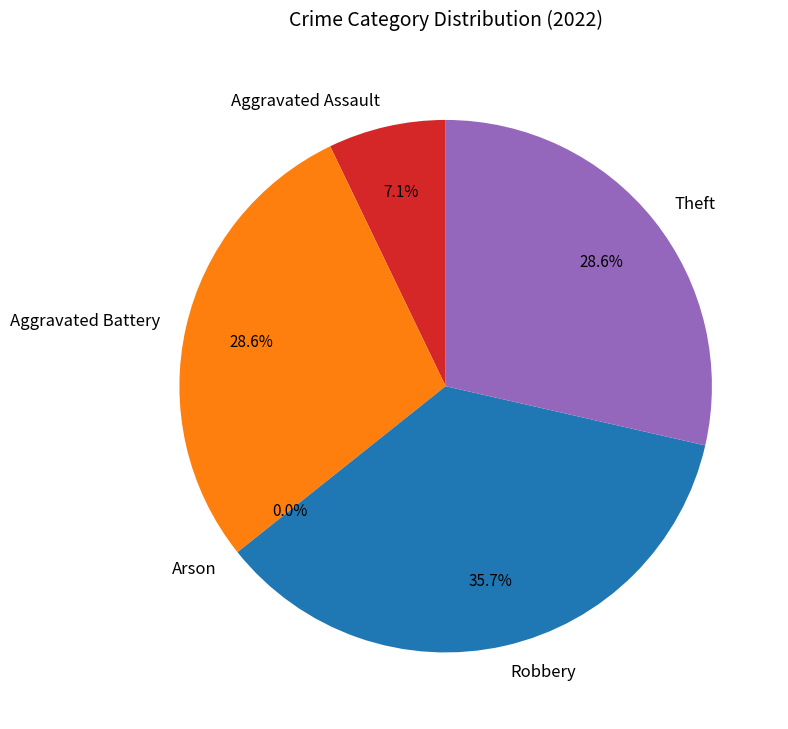

What is the change in value from Aggravated Assault to Arson?

-1